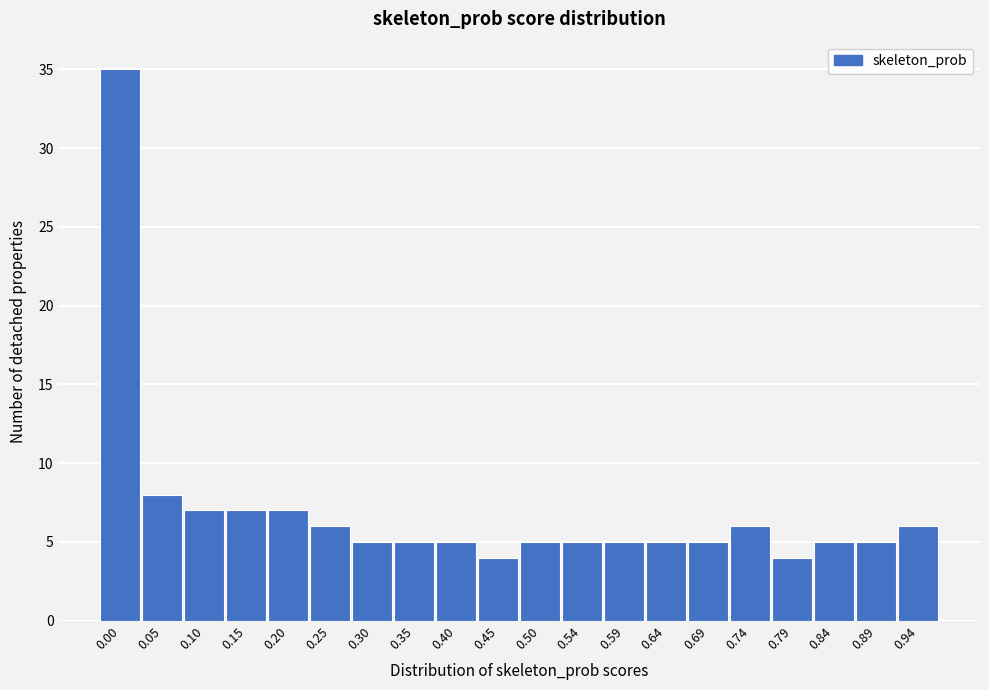

Reading right to left, transcribe all the data shown in this chart.

6	5	5	4	6	5	5	5	5	5	4	5	5	5	6	7	7	7	8	35